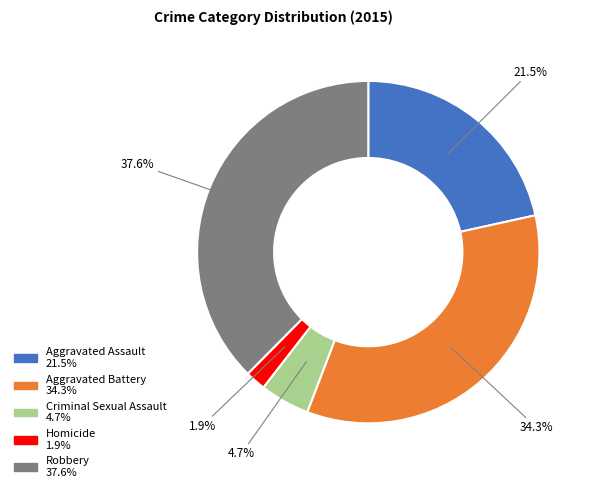

Does Criminal Sexual Assault represent more than half of the total?

No